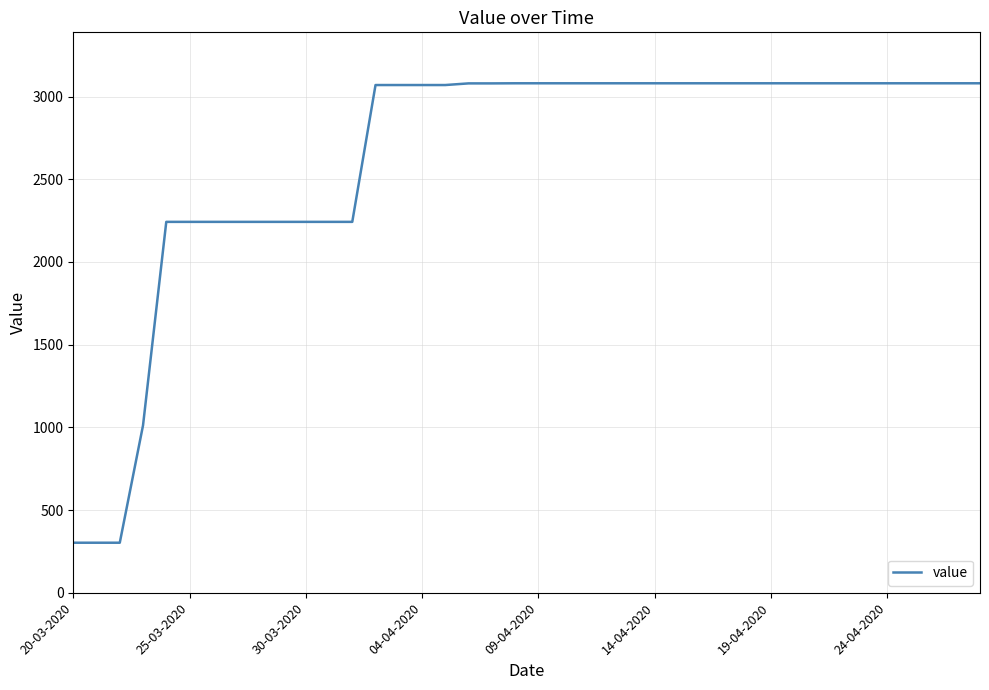

What is the minimum value shown in the chart?

302.4